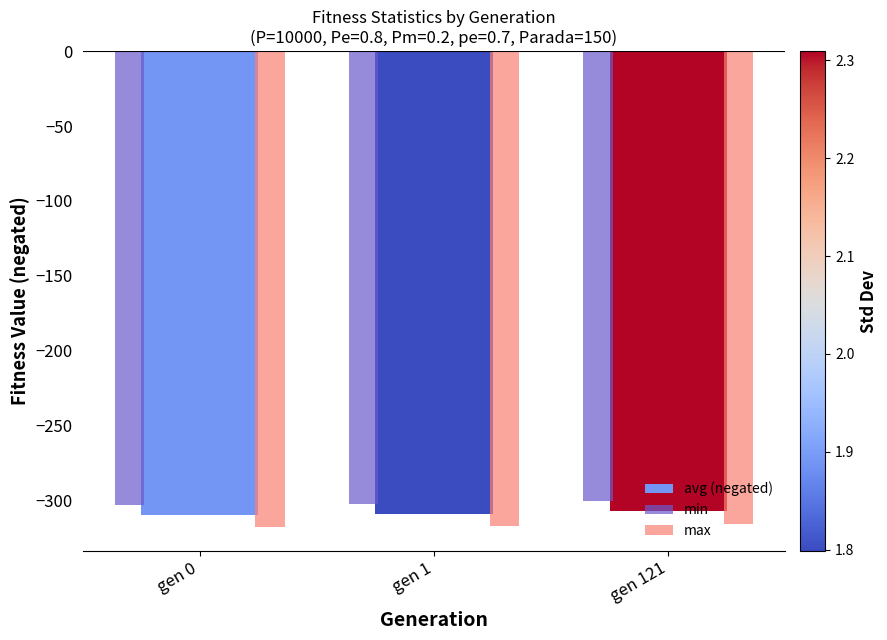

At how many categories does at least one series exceed -309?

3